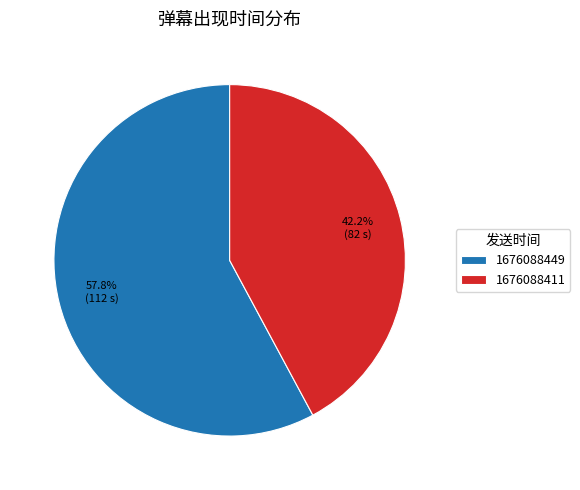

Which category accounts for the majority?

1676088449